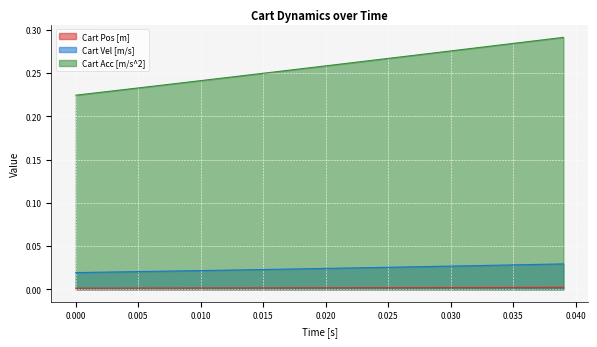

Rank the series by their maximum value, from lowest to highest.

Cart Pos [m], Cart Vel [m/s], Cart Acc [m/s^2]